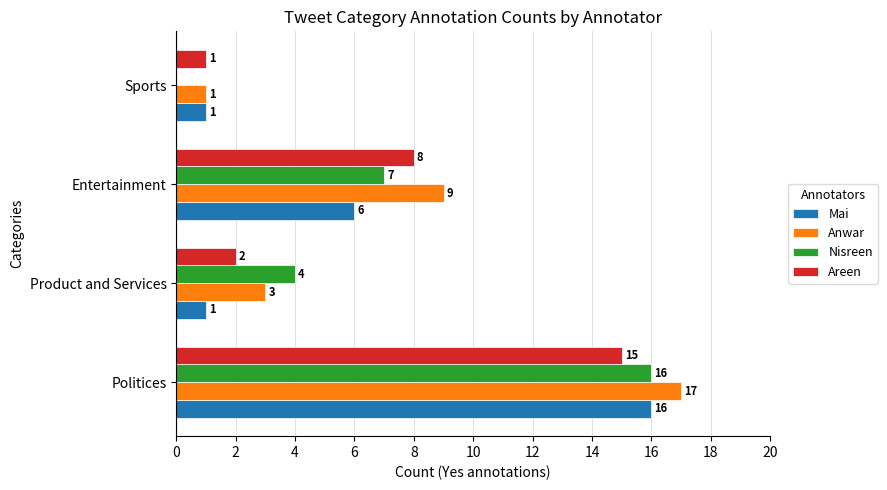

At which category is the sum across all series the highest?

Politices